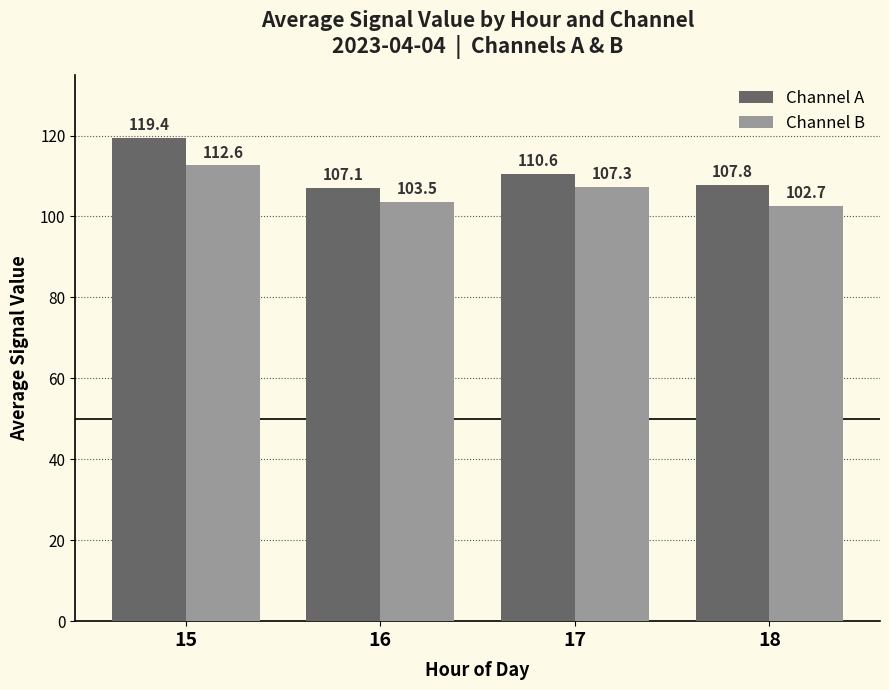

What is the total value across all series at 17?

217.9